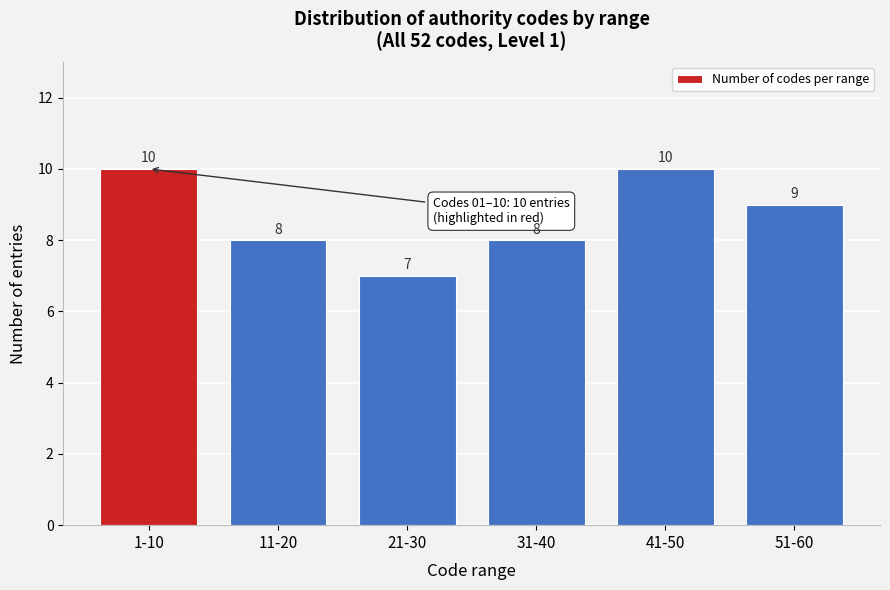

Reading left to right, what are all the values shown in this chart?

10	8	7	8	10	9